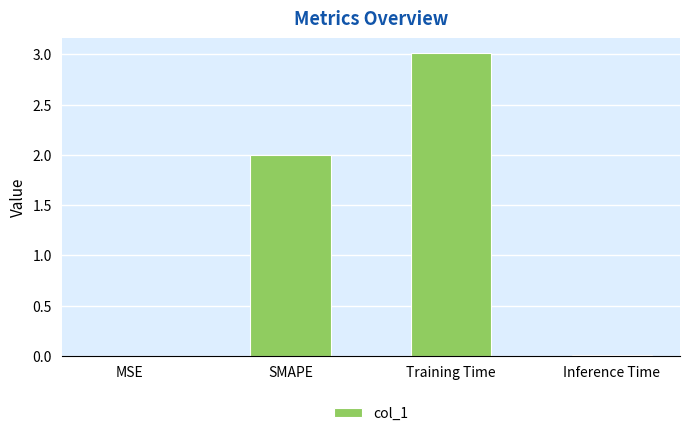

What is the sum of all values?

5.0